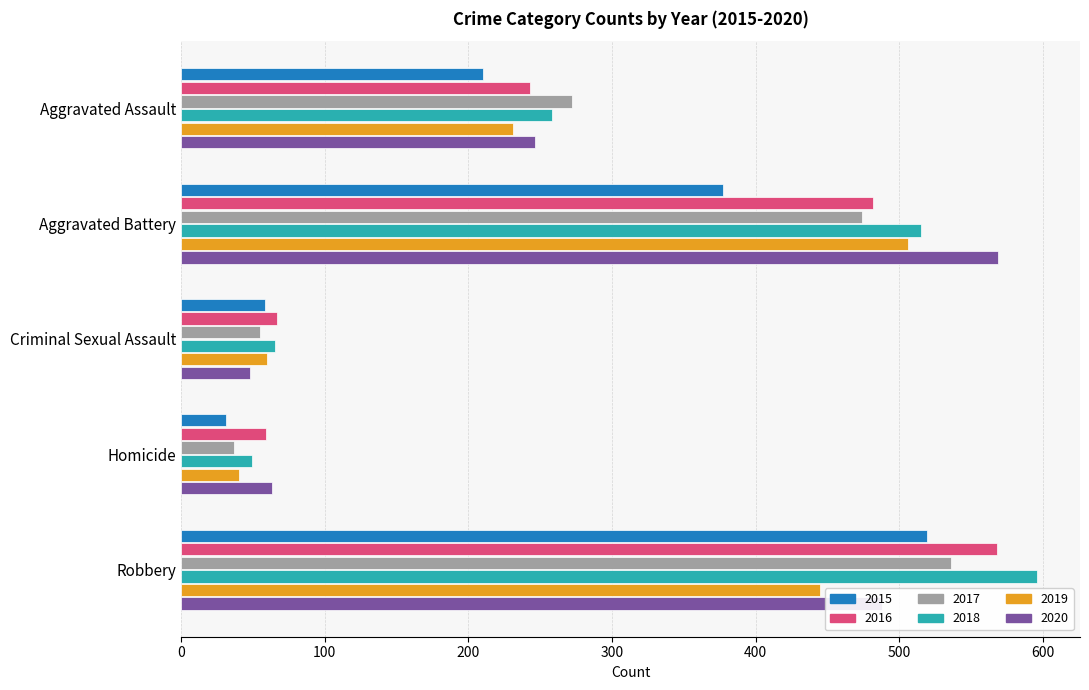

True or false: 2016 has a value of 568 at Robbery.

True